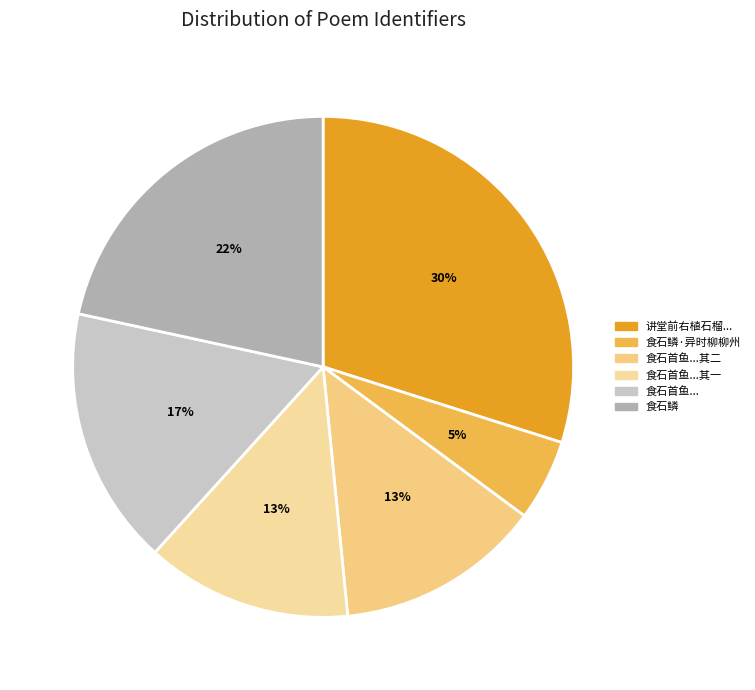

Is there a majority slice in this chart?

No